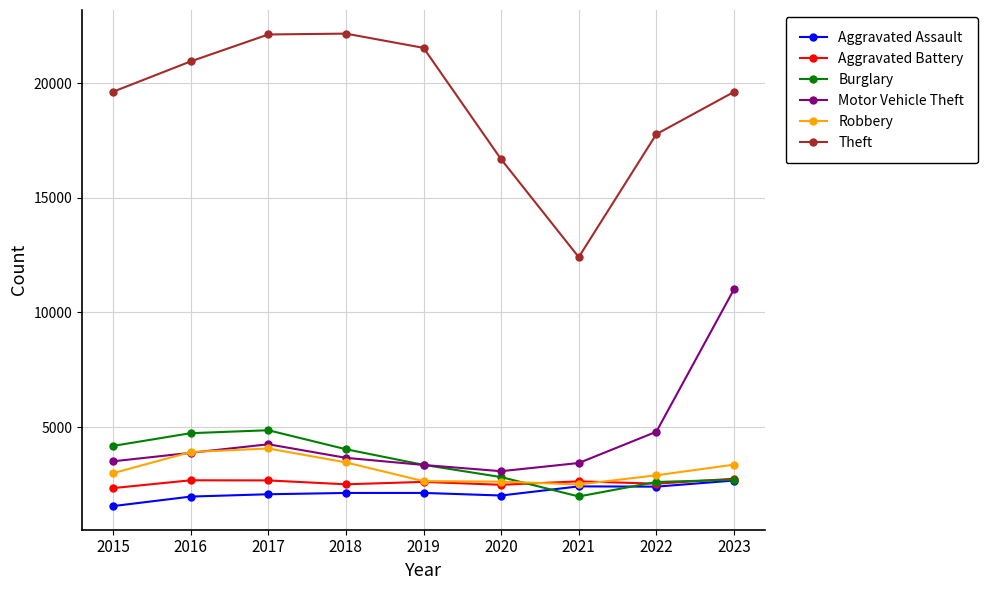

What is the minimum value for Robbery?

2497